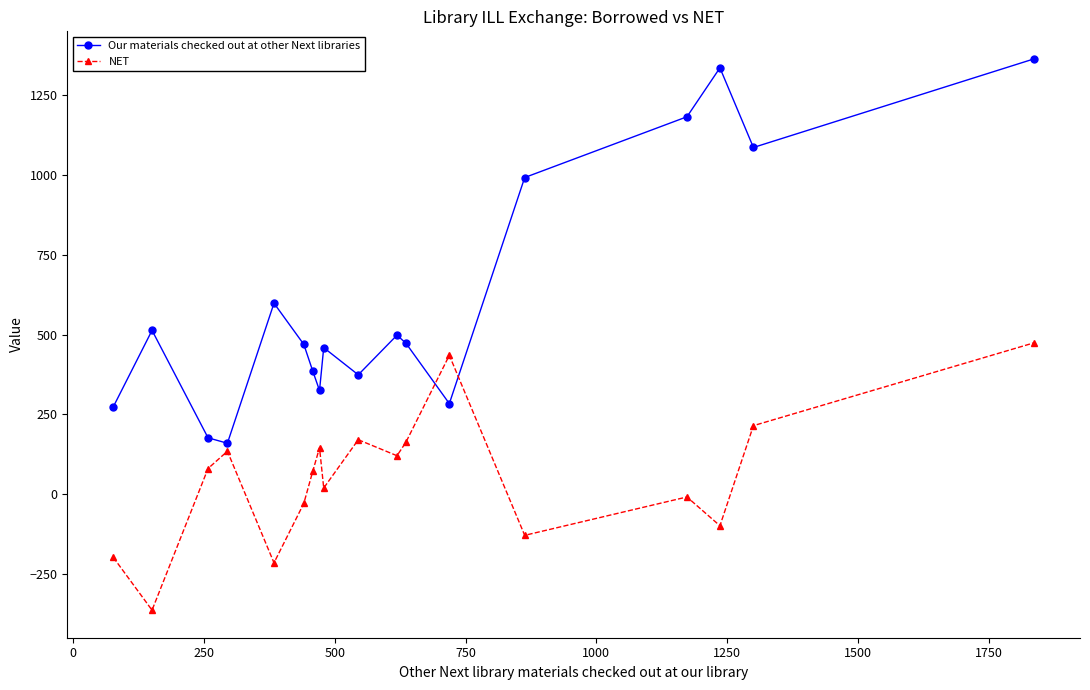

What is the lowest value of the Our materials checked out at other Next libraries series?

160